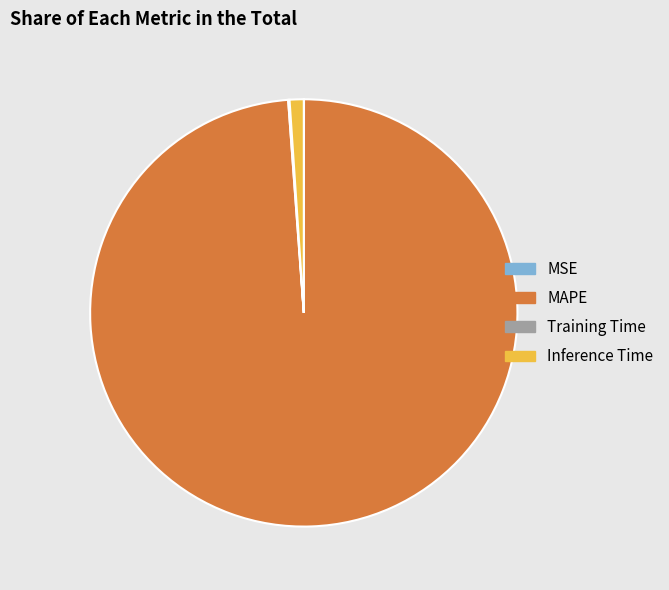

Which slice is the largest?

MAPE